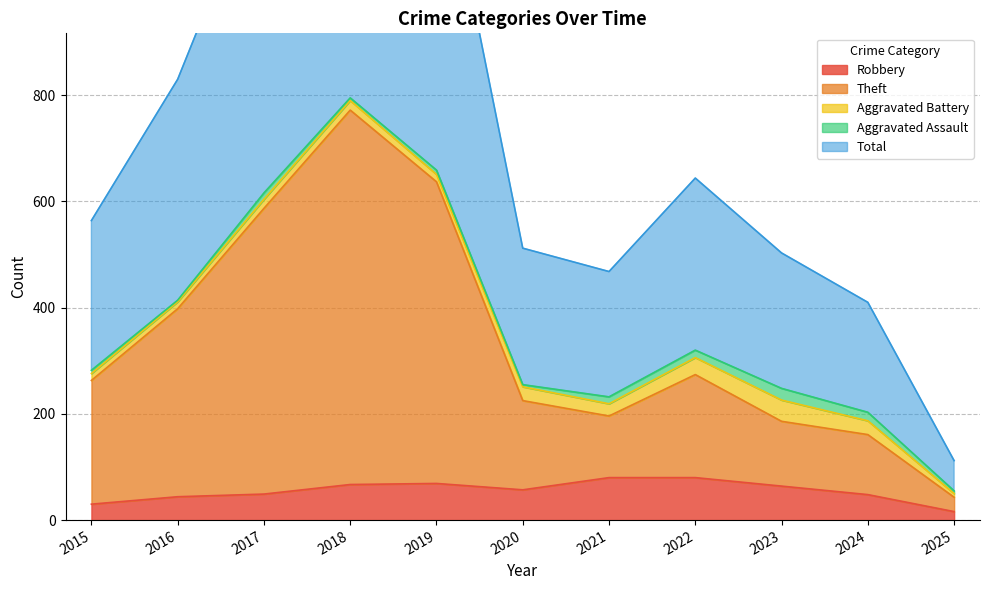

How many values in the Robbery series are below 57?

5